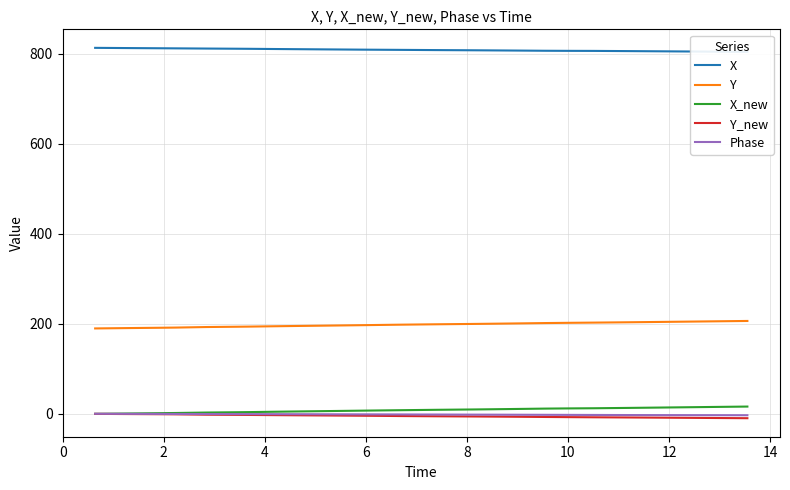

True or false: Y_new and Y cross at least once.

False